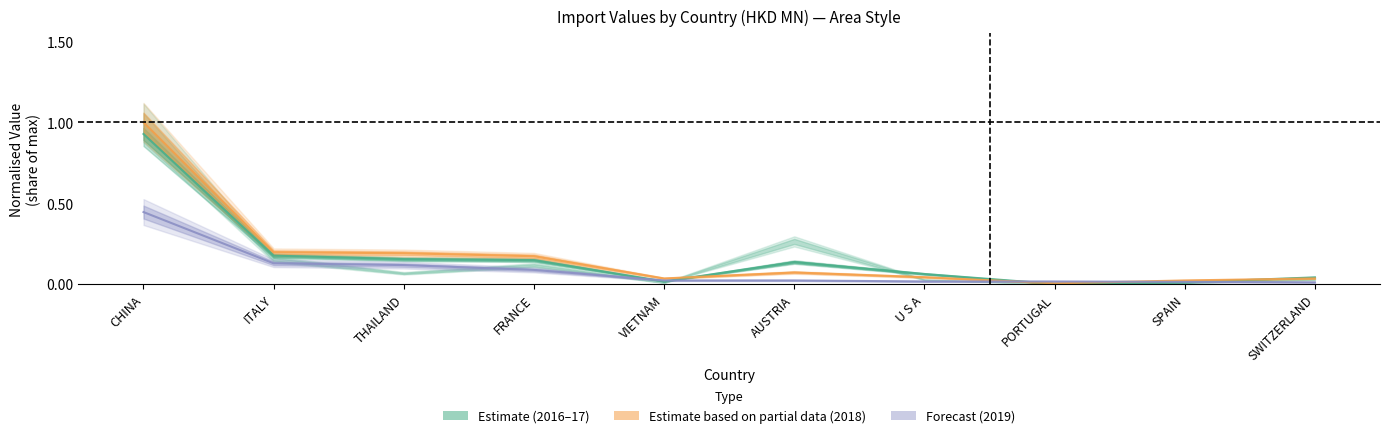

At which category is the sum across all series the highest?

CHINA